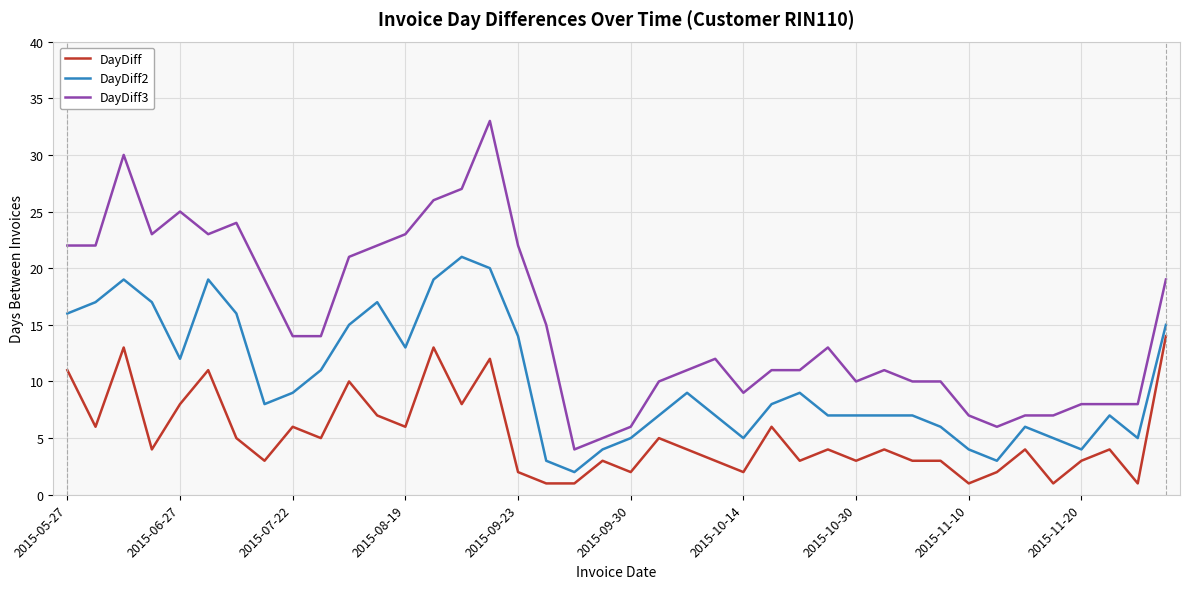

What are all the series names shown in the legend?

DayDiff, DayDiff2, DayDiff3